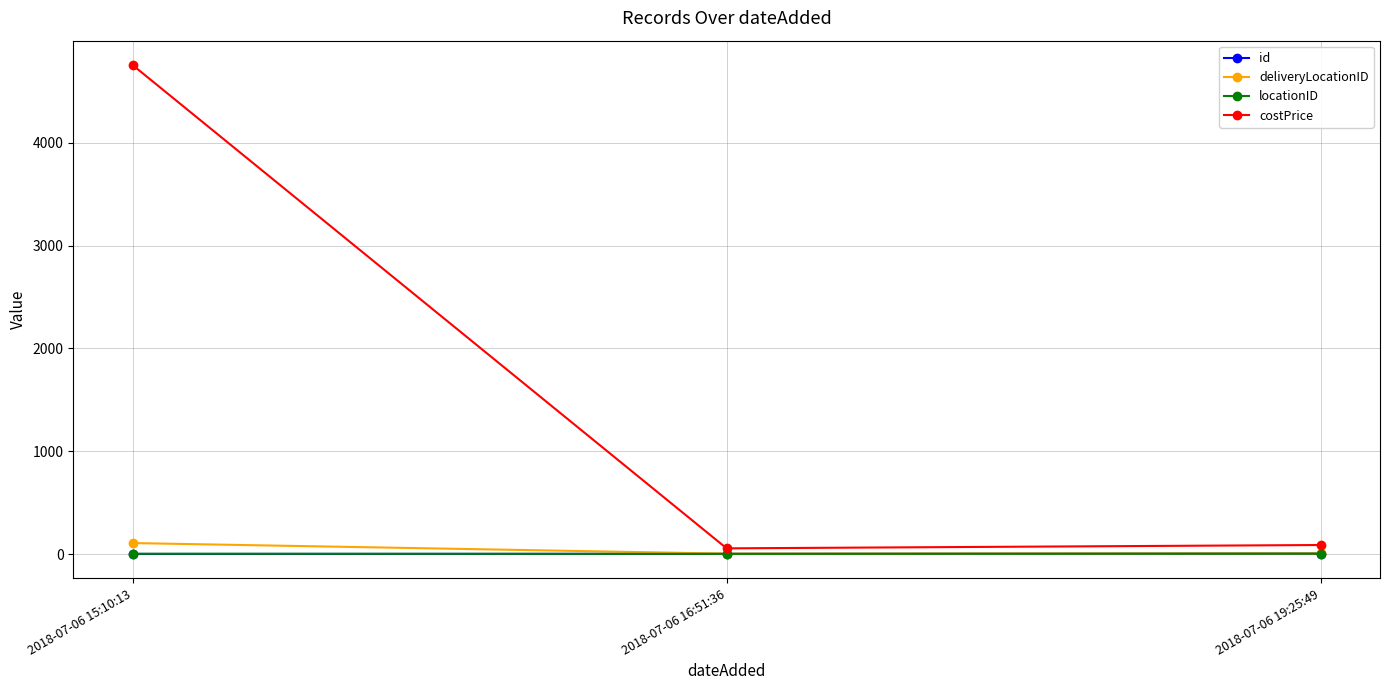

What is the maximum value shown in the chart?

4754.0